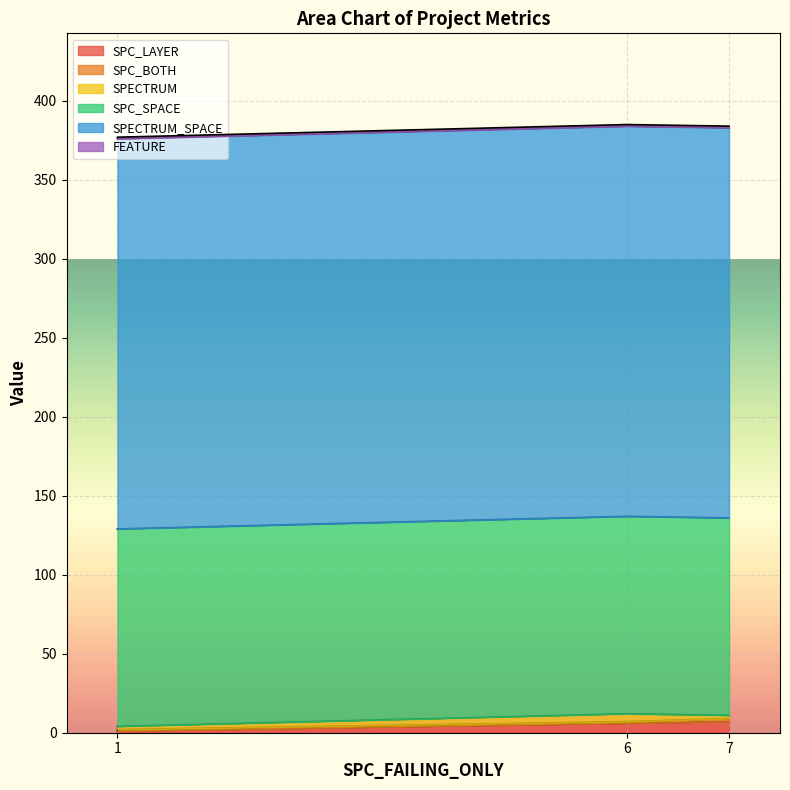

Count the SPECTRUM values in the range 2 to 5.

3